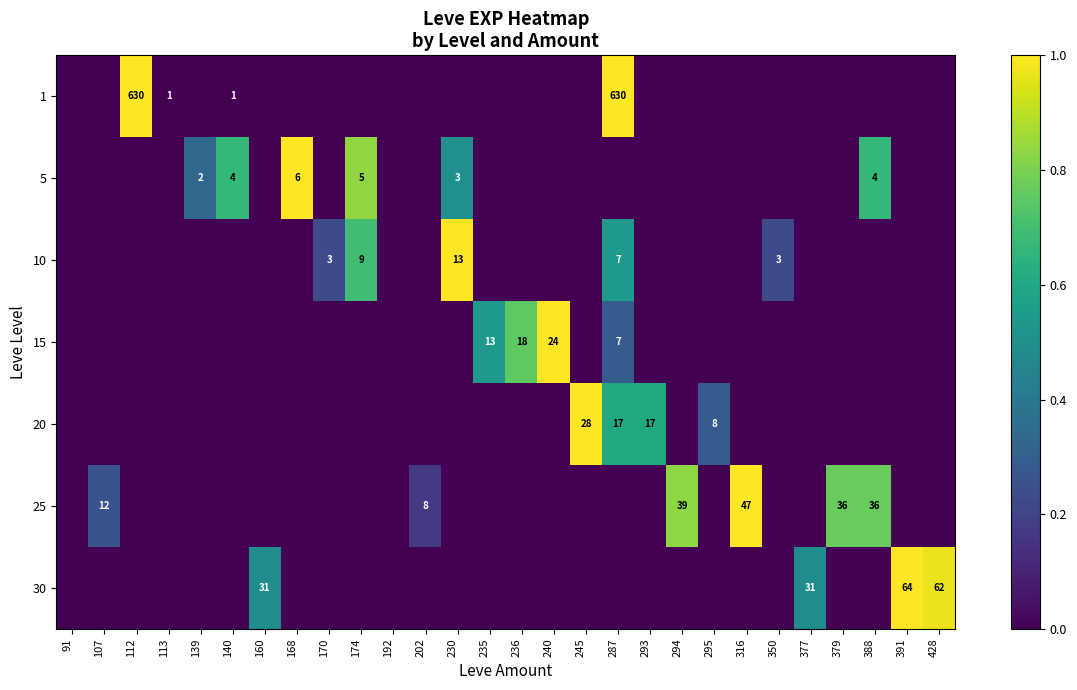

How many distinct data groups are displayed?

7